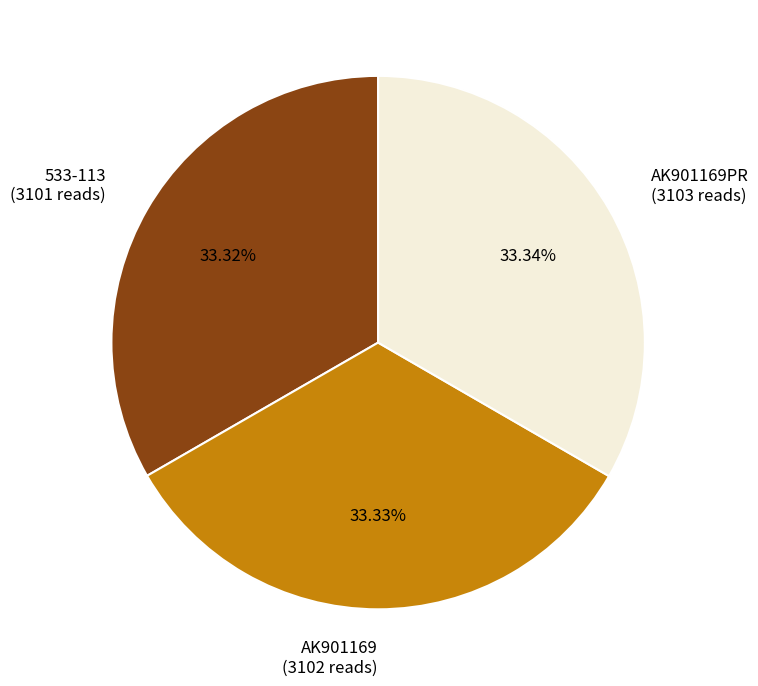

Do 533-113 (3101 reads) and AK901169PR (3103 reads) together represent more than half of the pie?

Yes